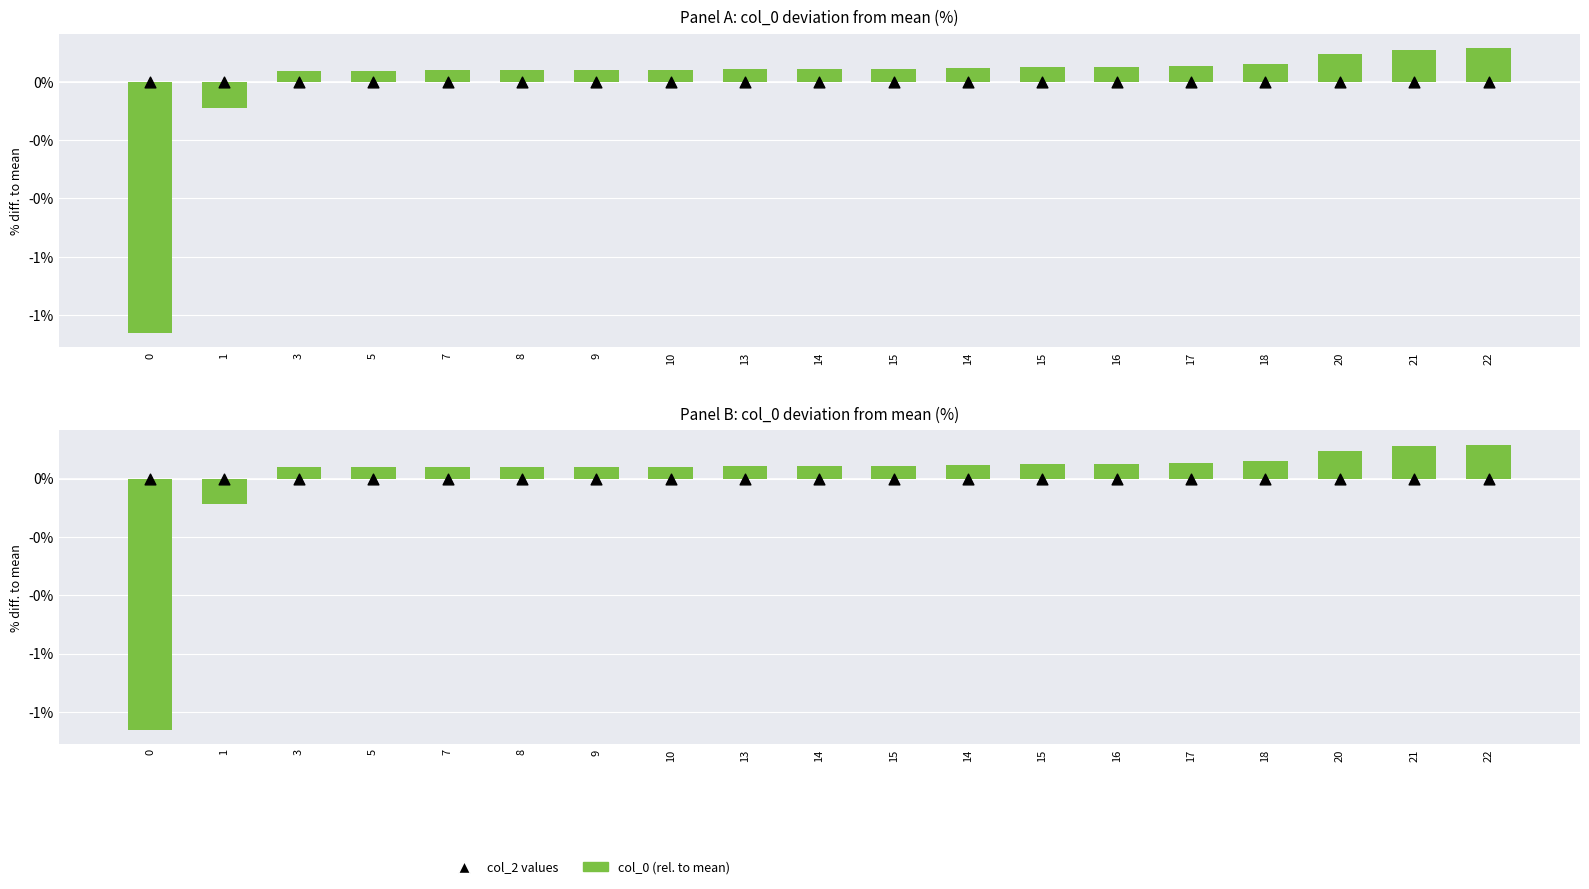

At how many categories does at least one series exceed 0?

17